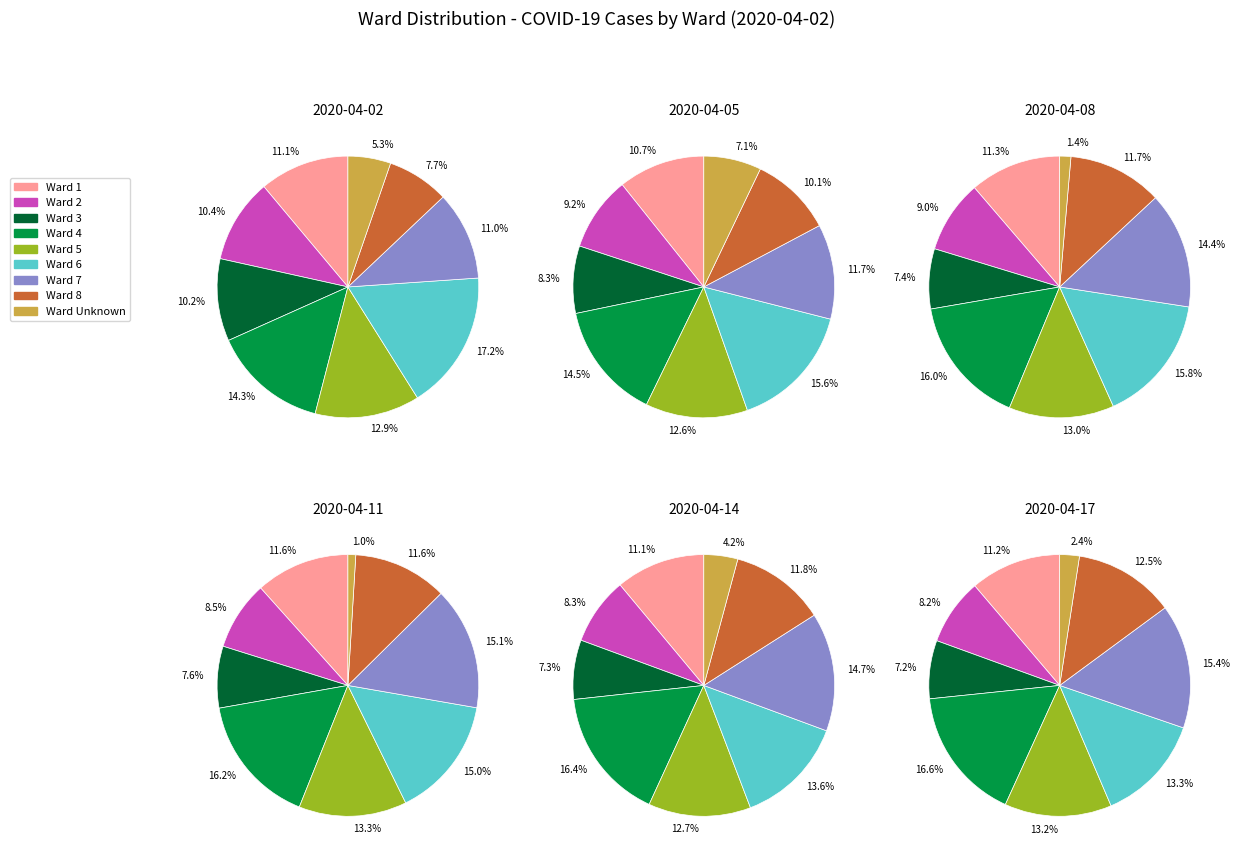

What is the change in value from 5 to Unknown?

-58